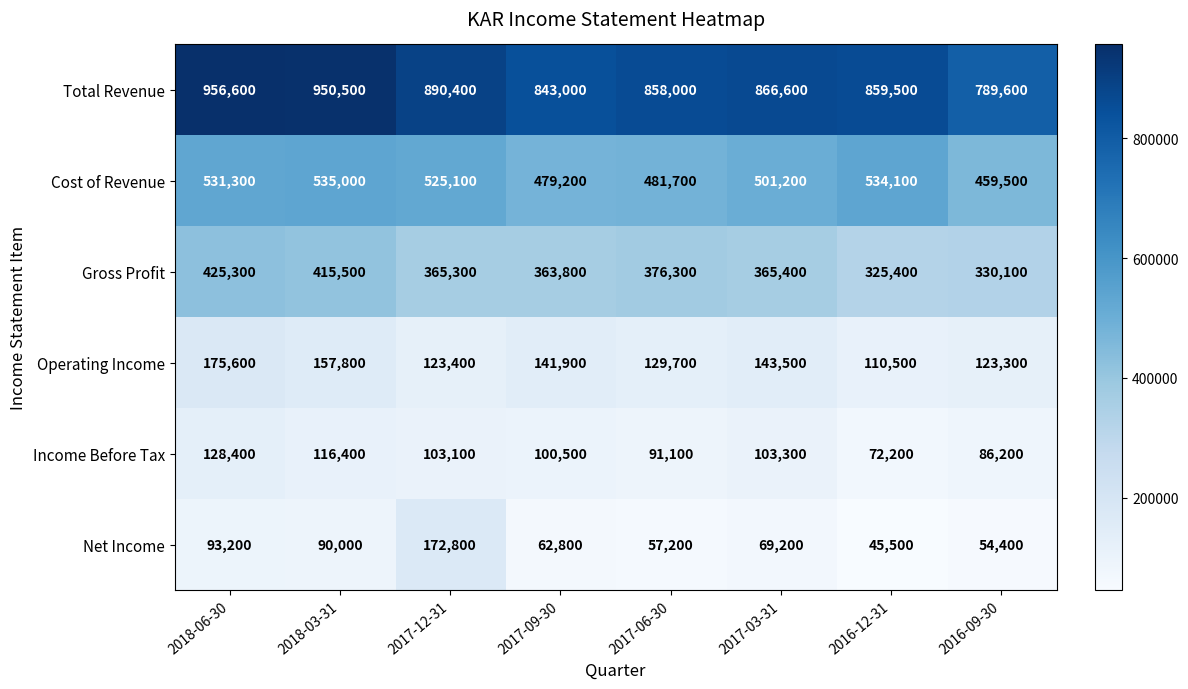

How many distinct data groups are displayed?

6